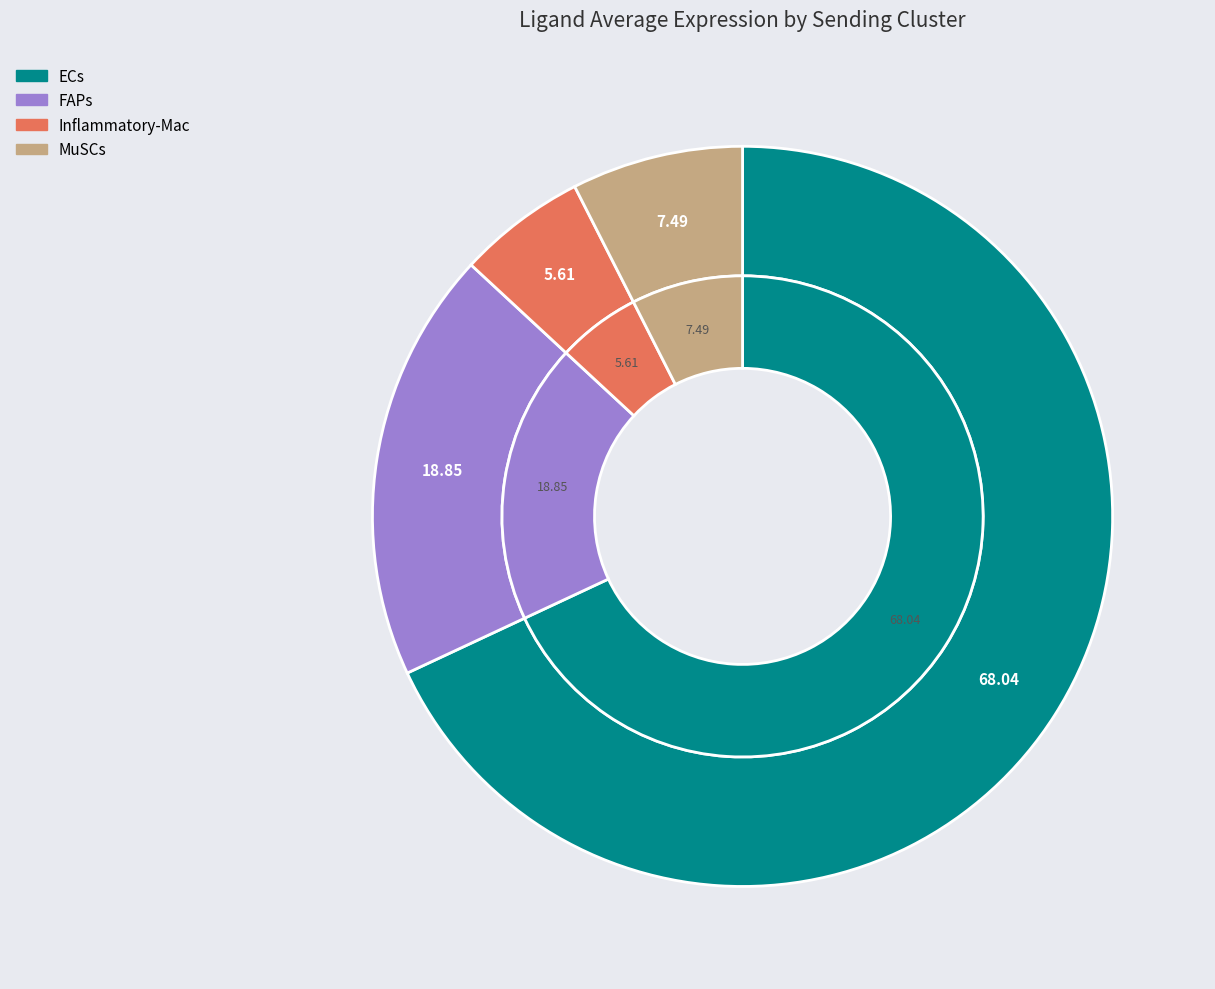

Between MuSCs and FAPs, which is larger?

FAPs